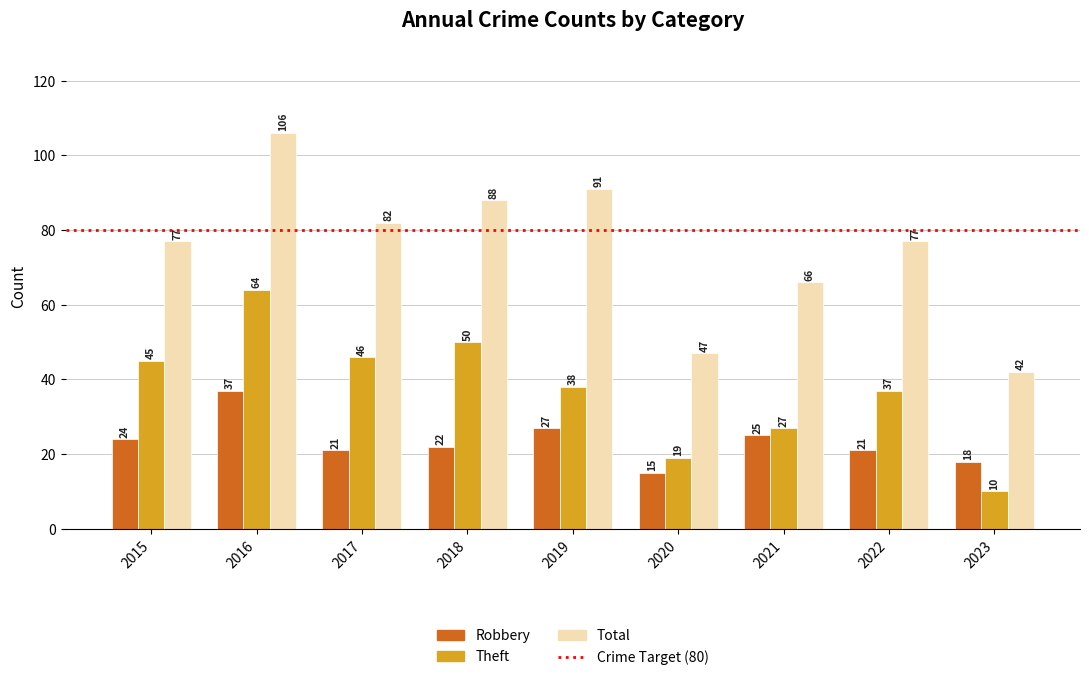

How many series are shown in this chart?

3